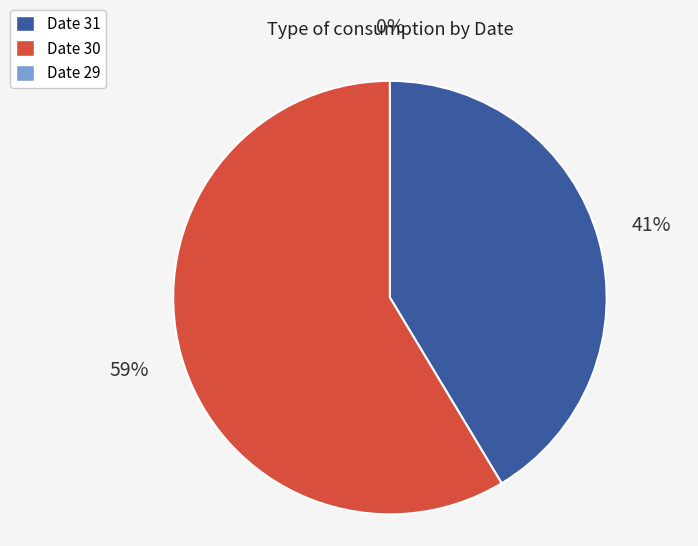

True or false: 30 accounts for 1% of the total.

False